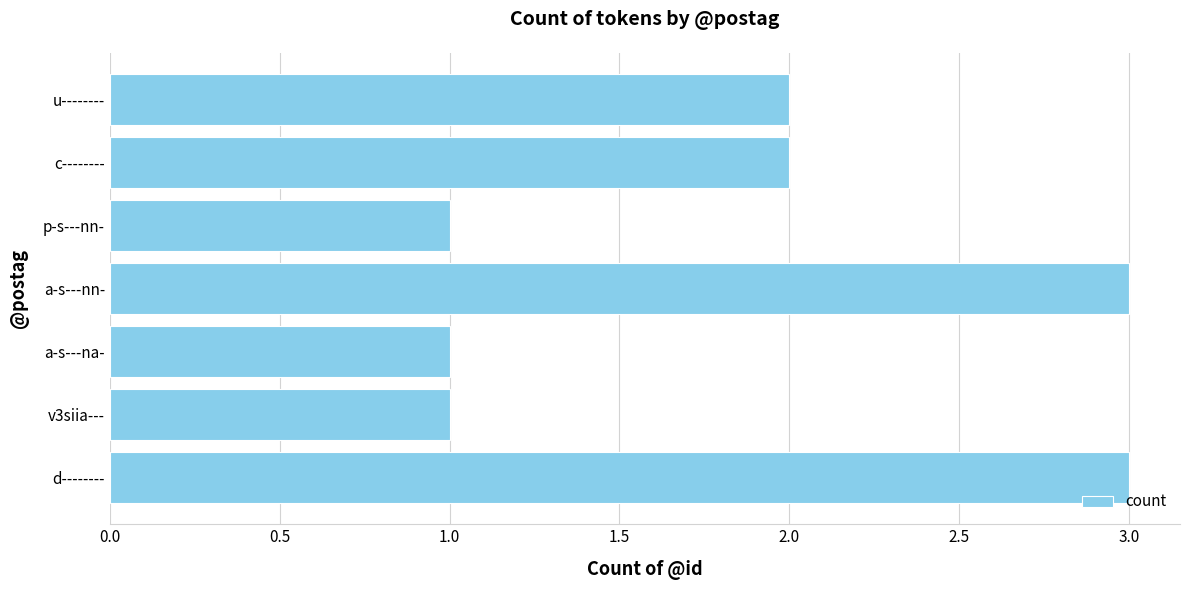

What is the sum of all values?

13